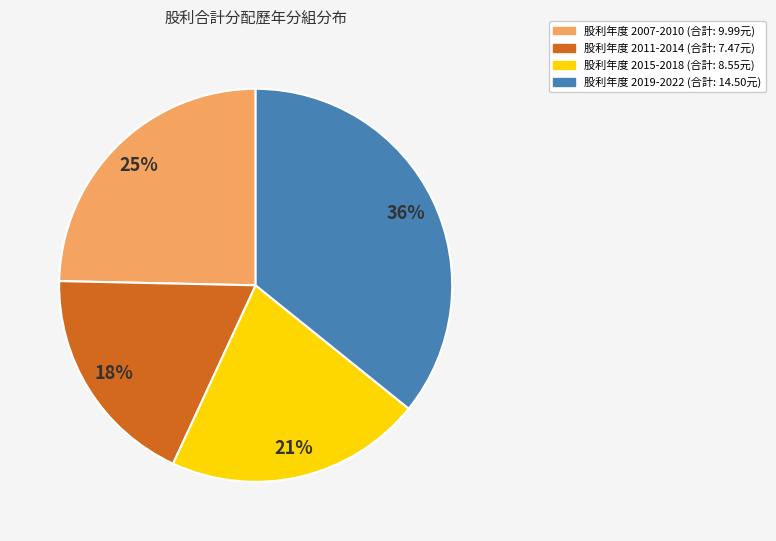

Count the number of slices in the pie.

4